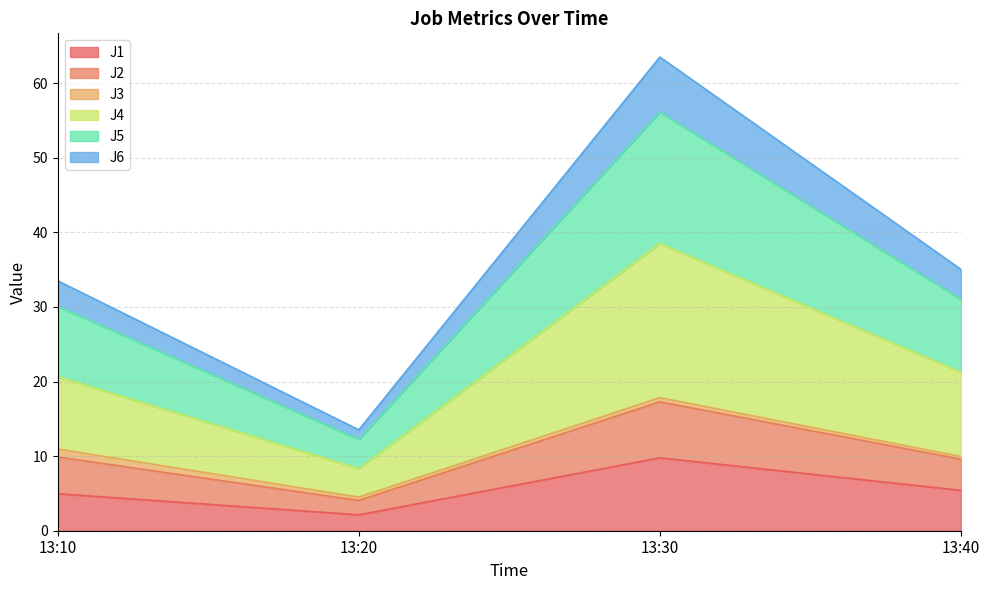

What are all the series names shown in the legend?

J1, J2, J3, J4, J5, J6